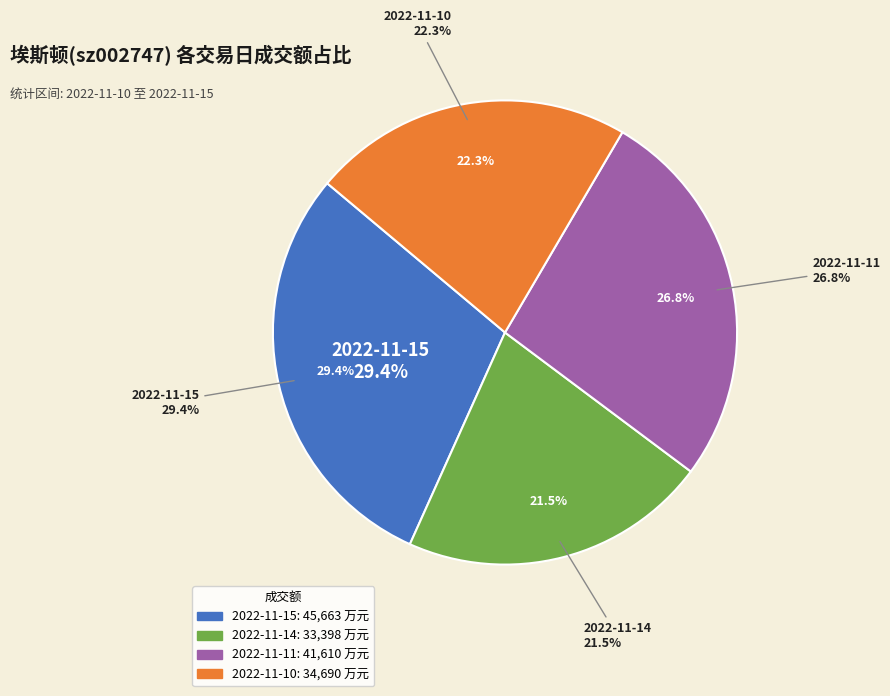

Rank the categories by value from highest to lowest.

2022-11-15, 2022-11-11, 2022-11-10, 2022-11-14